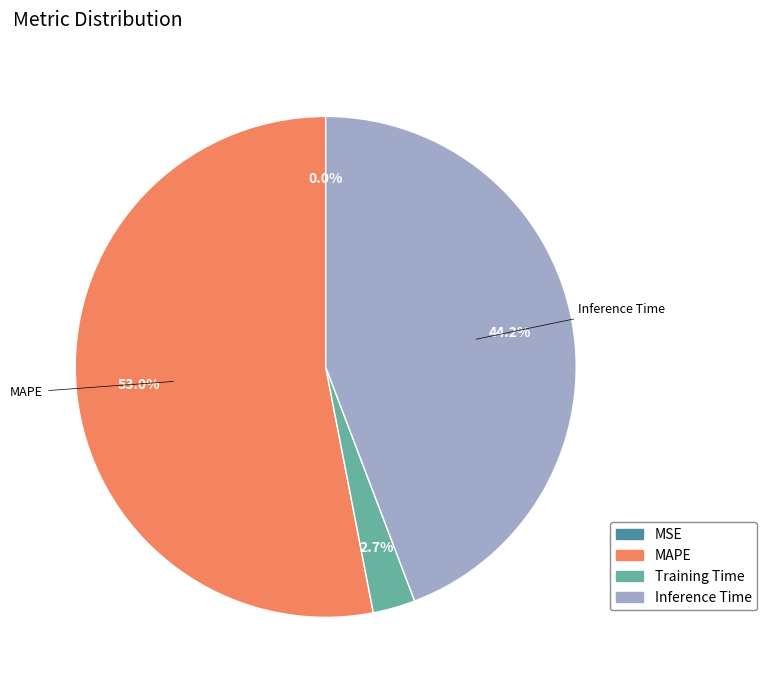

What is the largest slice in the pie chart?

MAPE